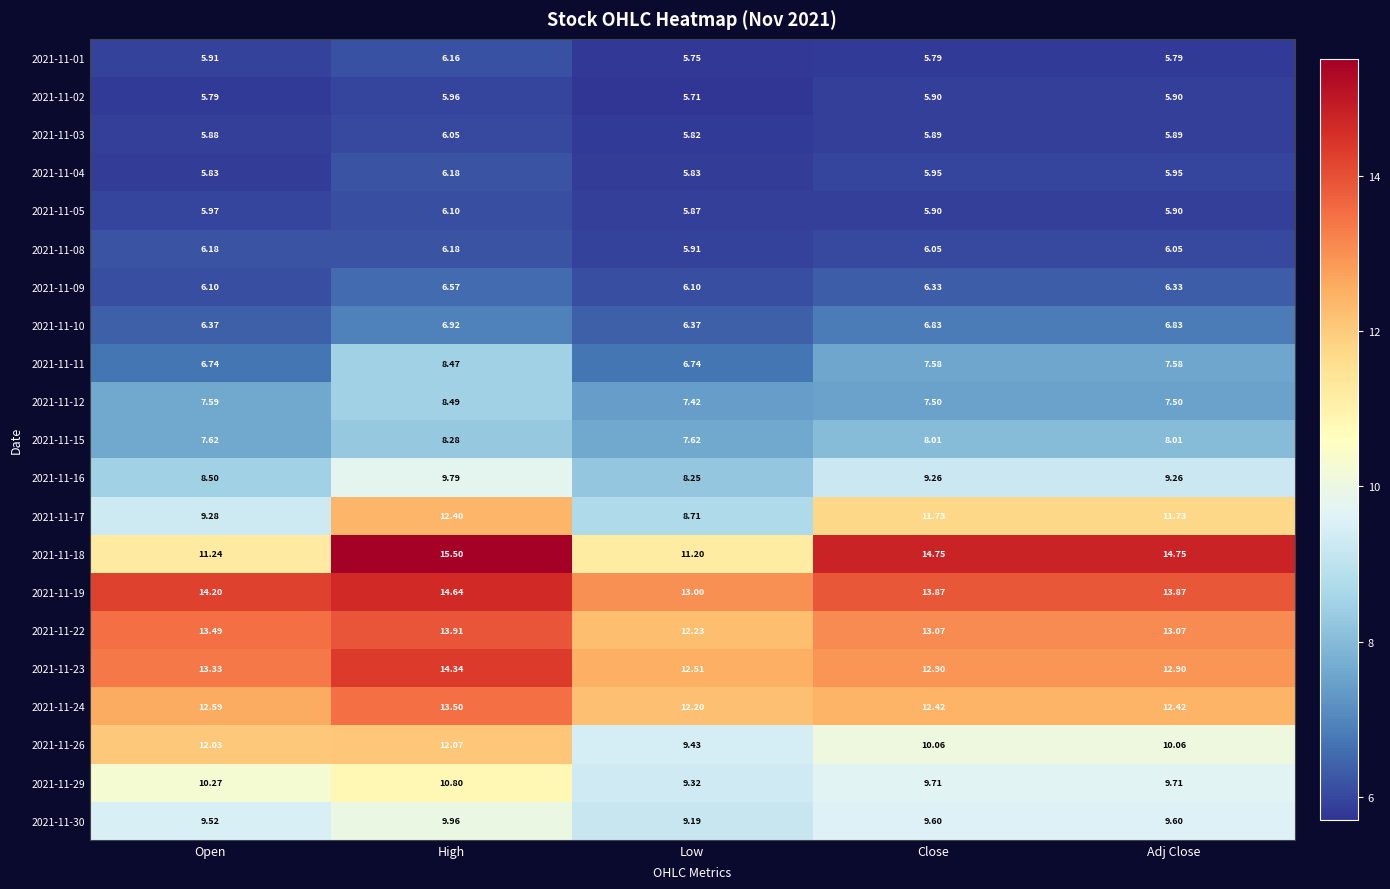

What is the greatest value displayed?

15.5